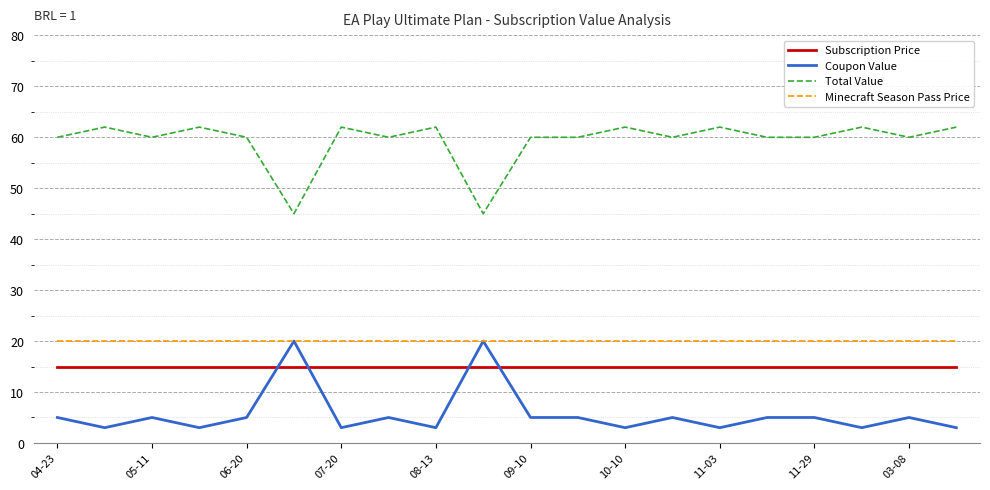

Reading left to right, transcribe all the data shown in this chart.

Subscription Price: 15	15	15	15	15	15	15	15	15	15	15	15	15	15	15	15	15	15	15	15
Coupon Value: 5	3	5	3	5	20	3	5	3	20	5	5	3	5	3	5	5	3	5	3
Total Value: 60	62	60	62	60	45	62	60	62	45	60	60	62	60	62	60	60	62	60	62
Minecraft Season Pass Price: 20	20	20	20	20	20	20	20	20	20	20	20	20	20	20	20	20	20	20	20